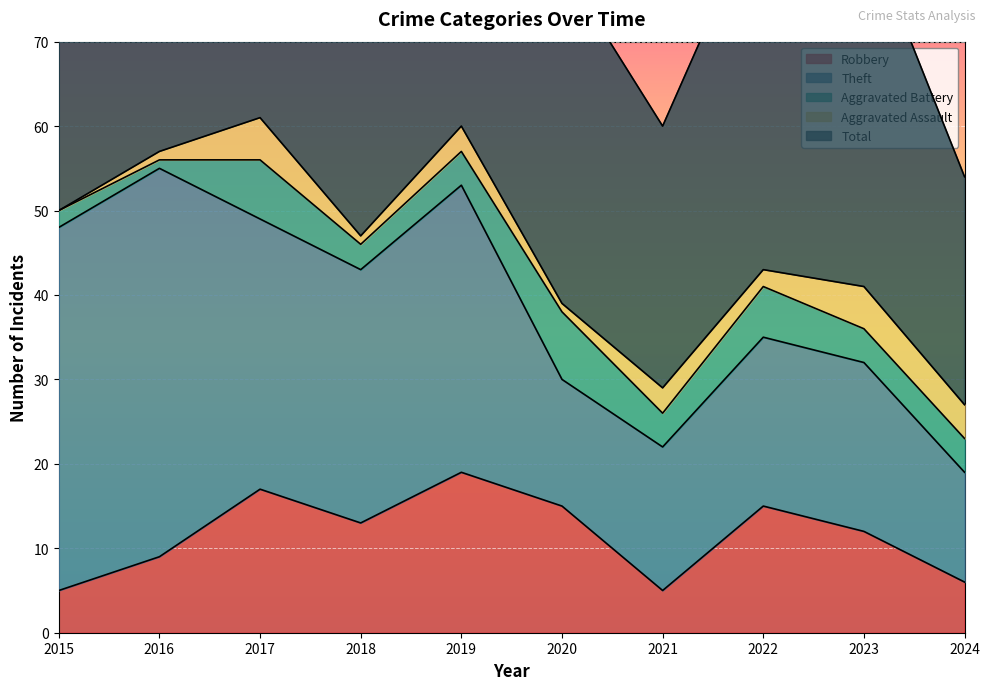

The Total series shows 45 at 2024. True or false?

False